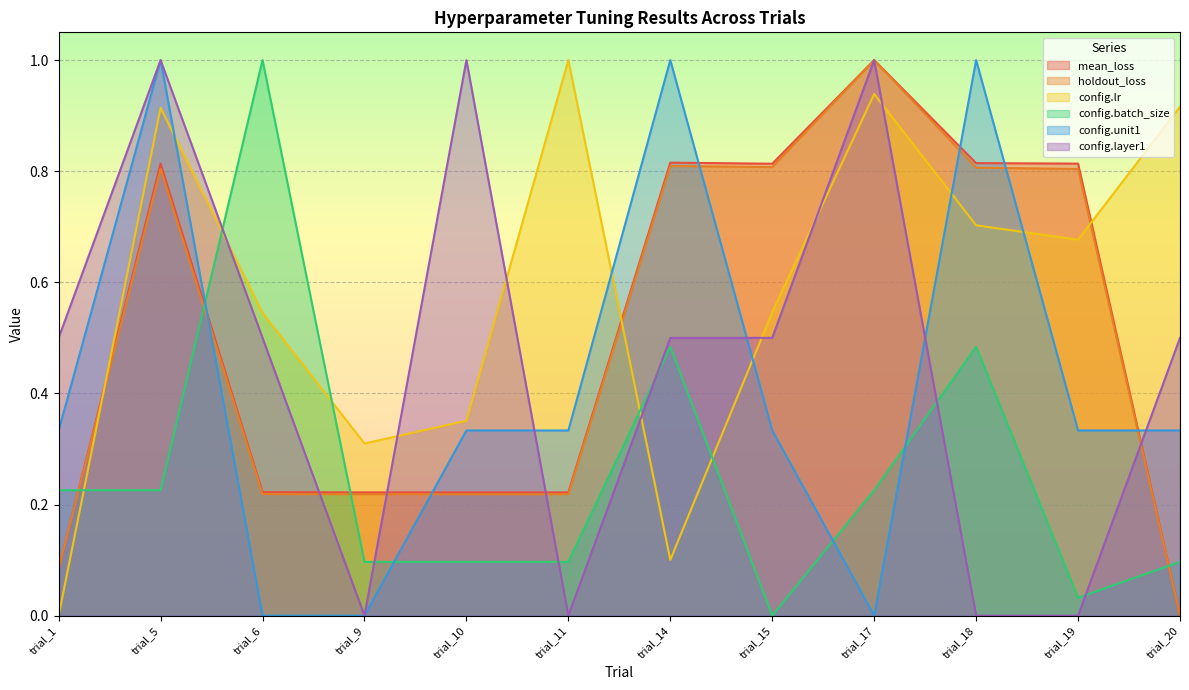

The value of config.lr at trial_10 is 0.2. True or false?

False